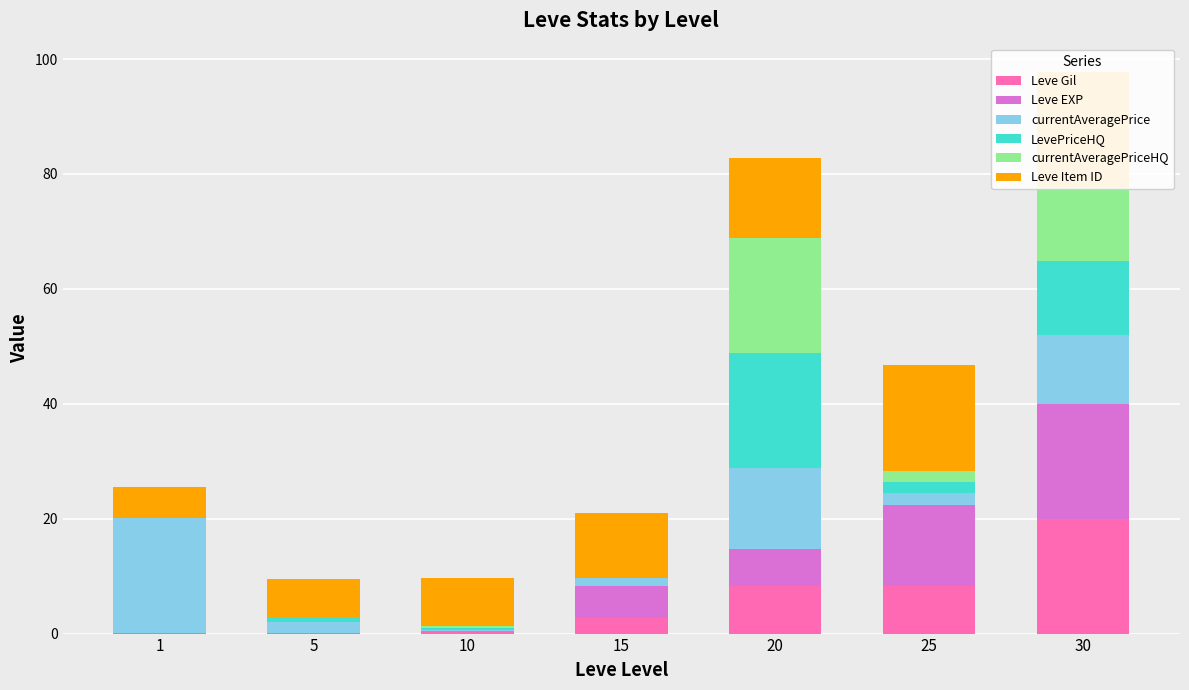

How many distinct data groups are displayed?

6